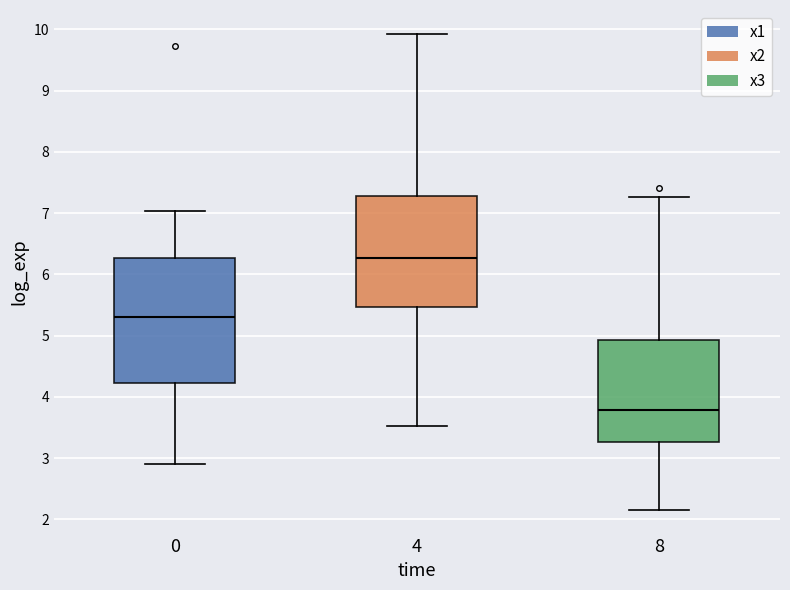

Which box's median line is the lowest?

8